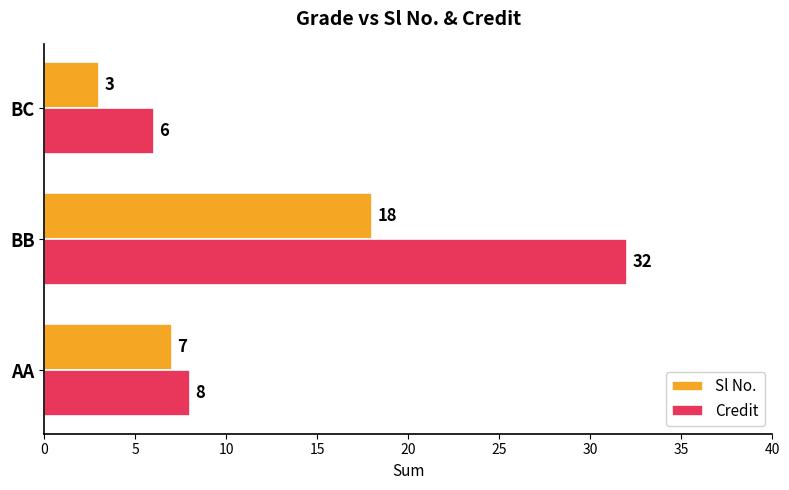

At which category is the sum across all series the highest?

BB